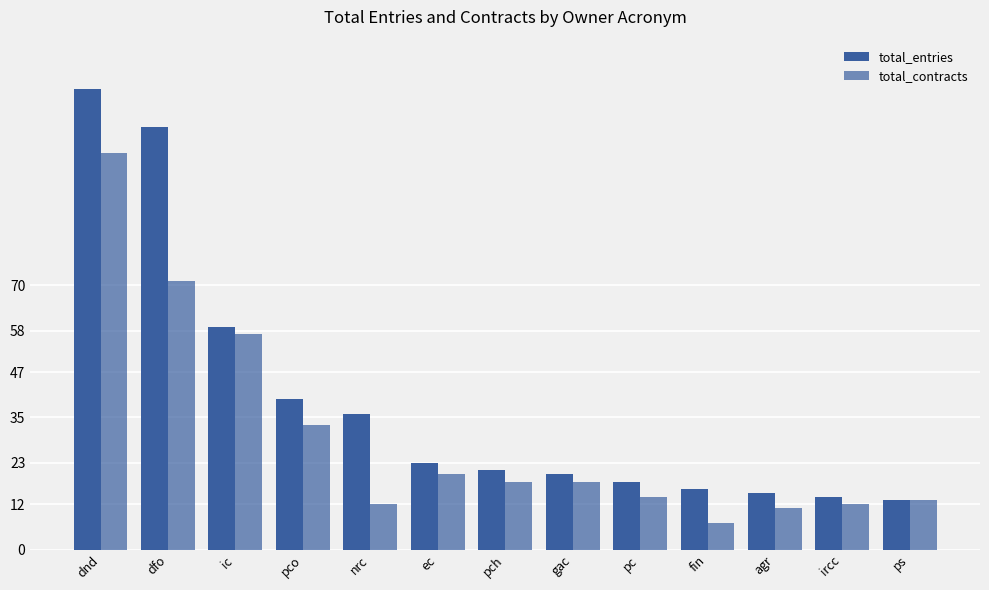

How many bars are there in total?

26